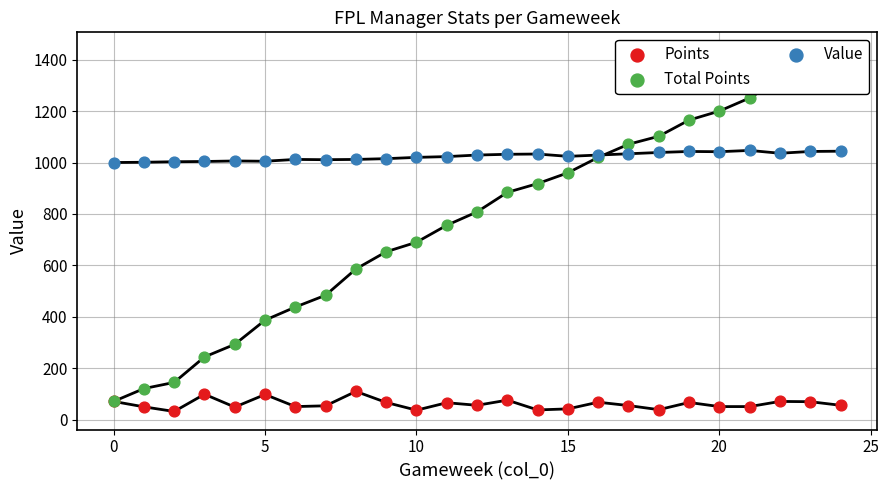

Which series contains the lowest Y value?

Points